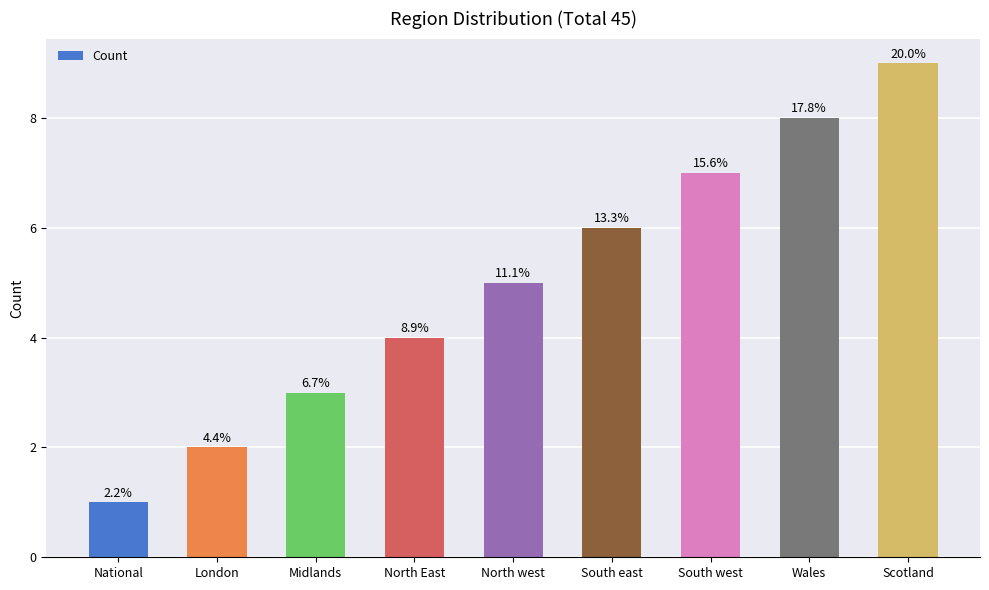

Where is the data nearest to the value 5?

North west